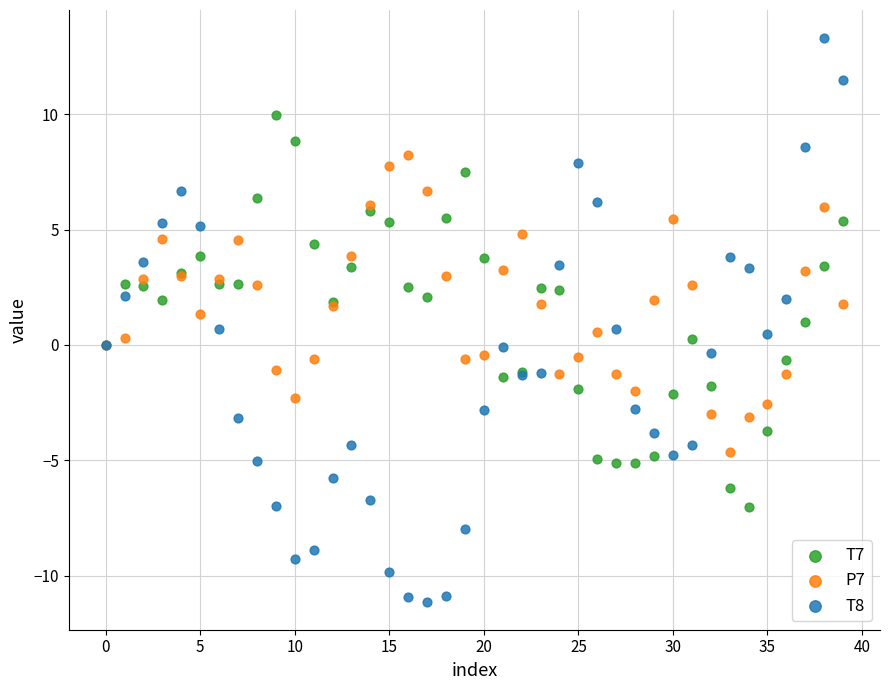

Which series contains the highest Y value?

T8